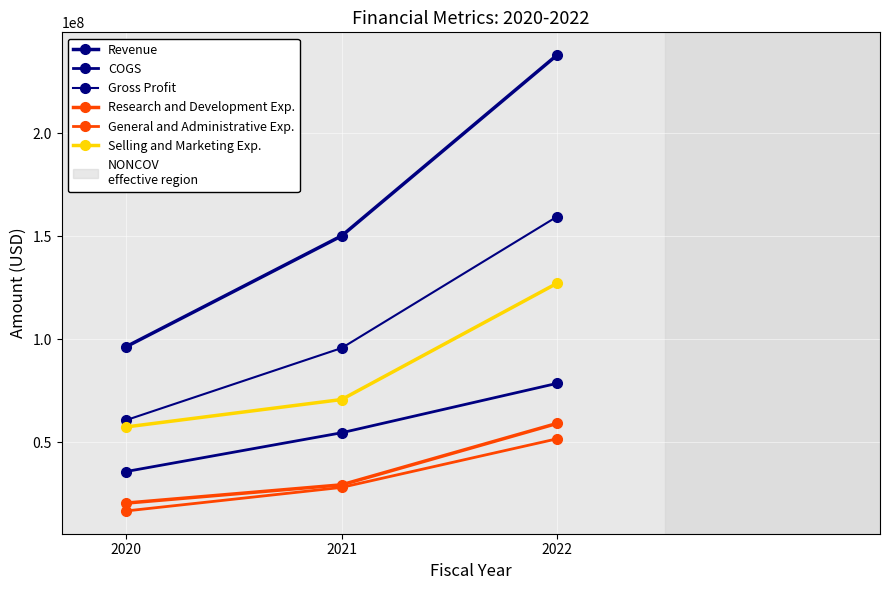

At which label is Gross Profit closest to 110101000?

2021